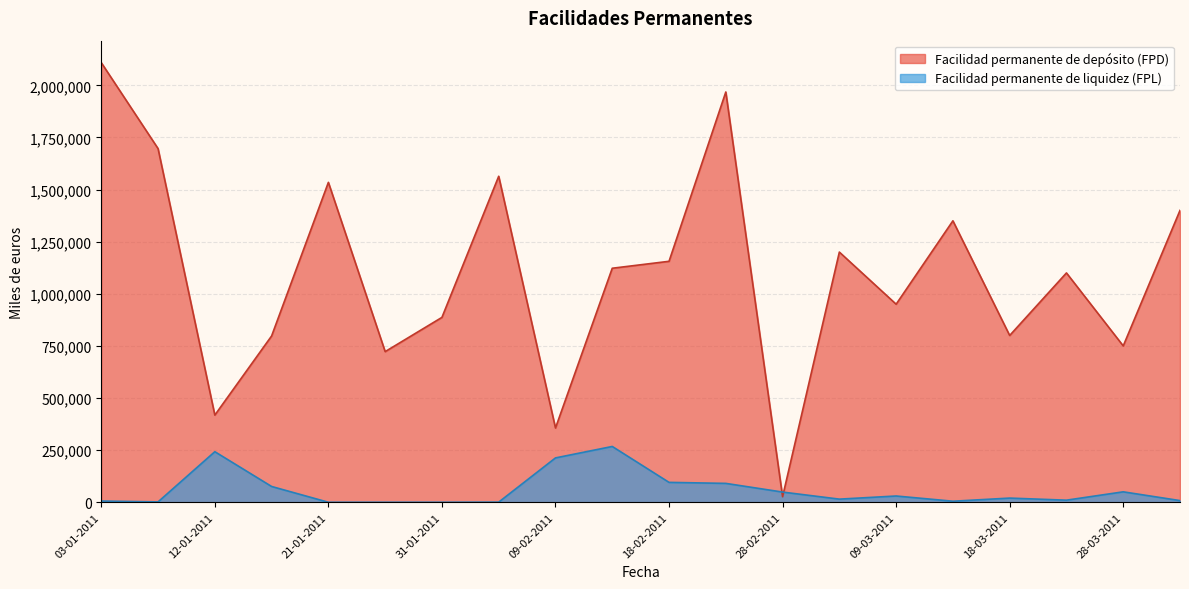

Does the chart have visible grid lines?

Yes